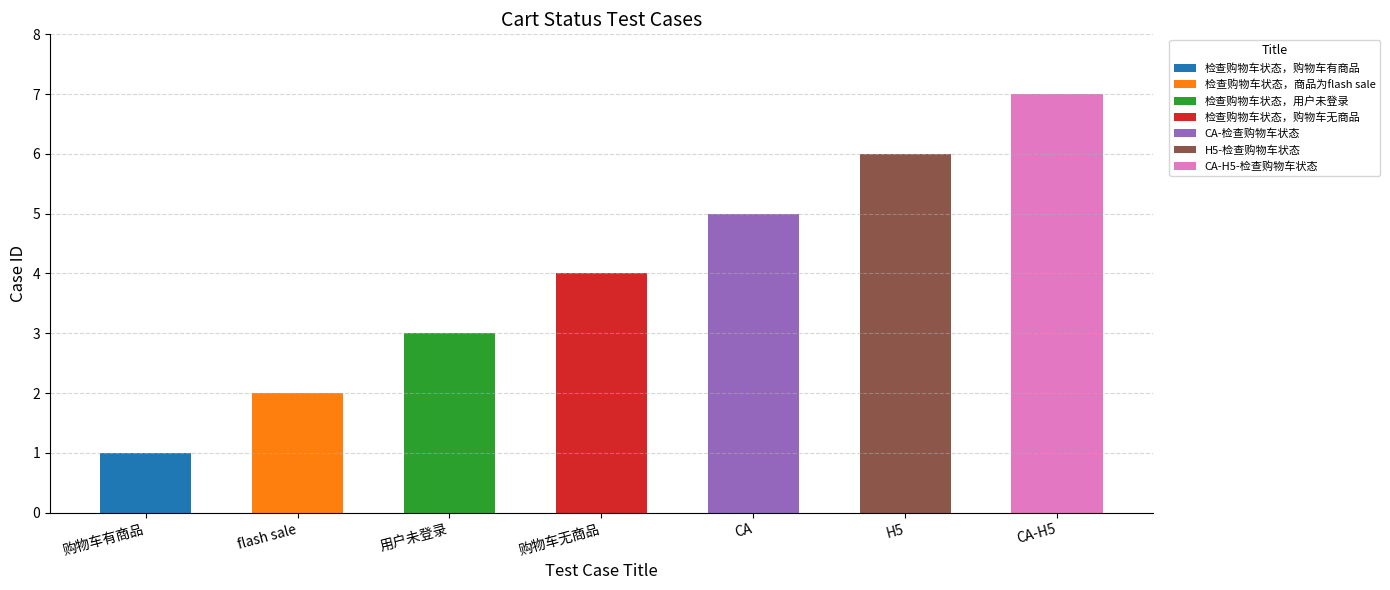

What is the difference between the values at CA-检查购物车状态 and H5-检查购物车状态?

1